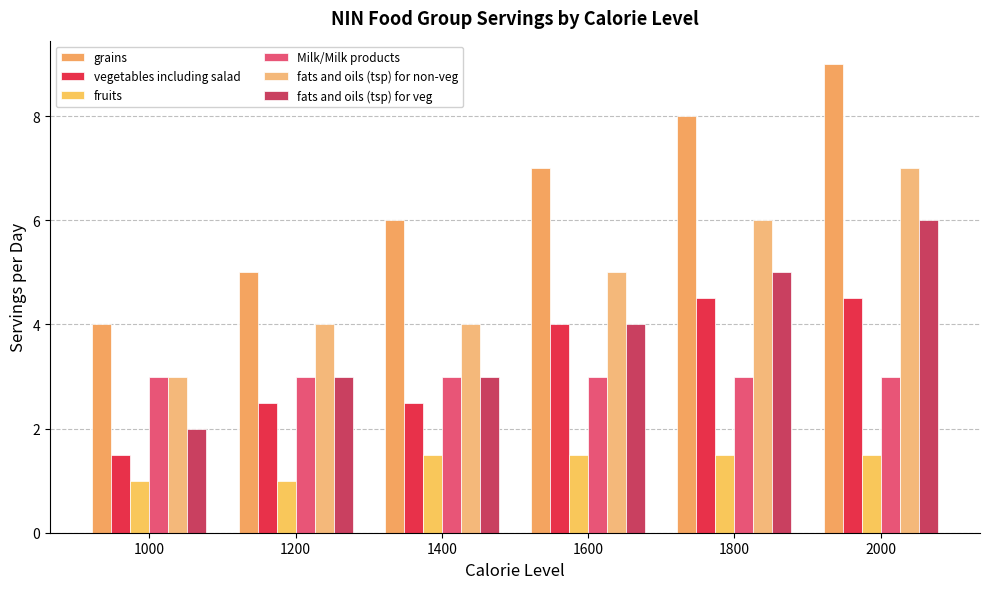

Rank the series by their maximum value, from highest to lowest.

grains, fats and oils (tsp) for non-veg, fats and oils (tsp) for veg, vegetables including salad, Milk/Milk products, fruits